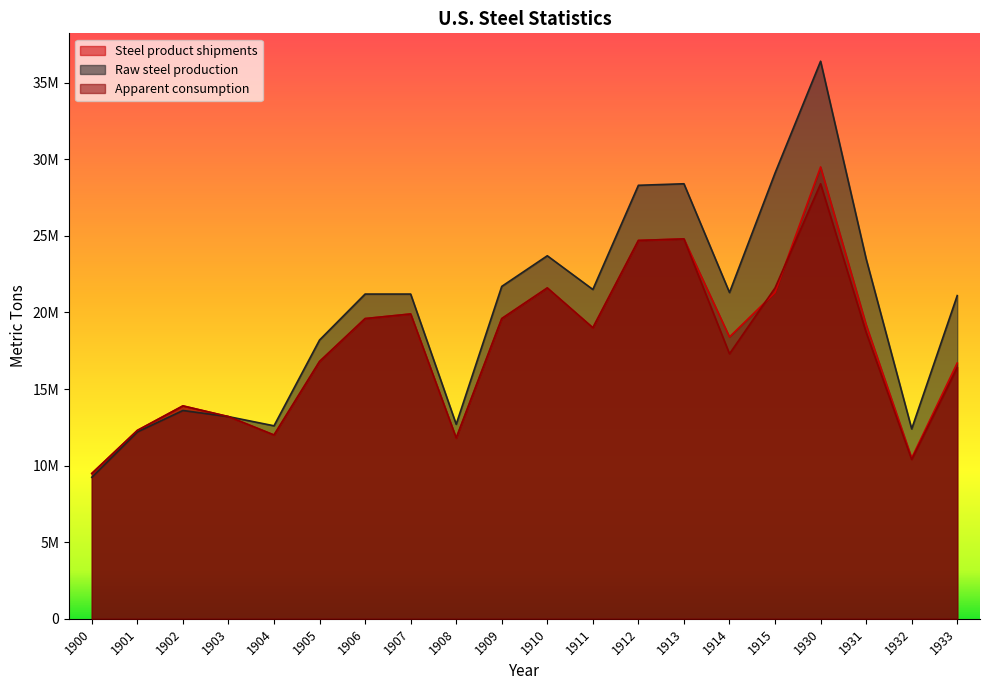

At which category does Apparent consumption reach its first local peak?

1902